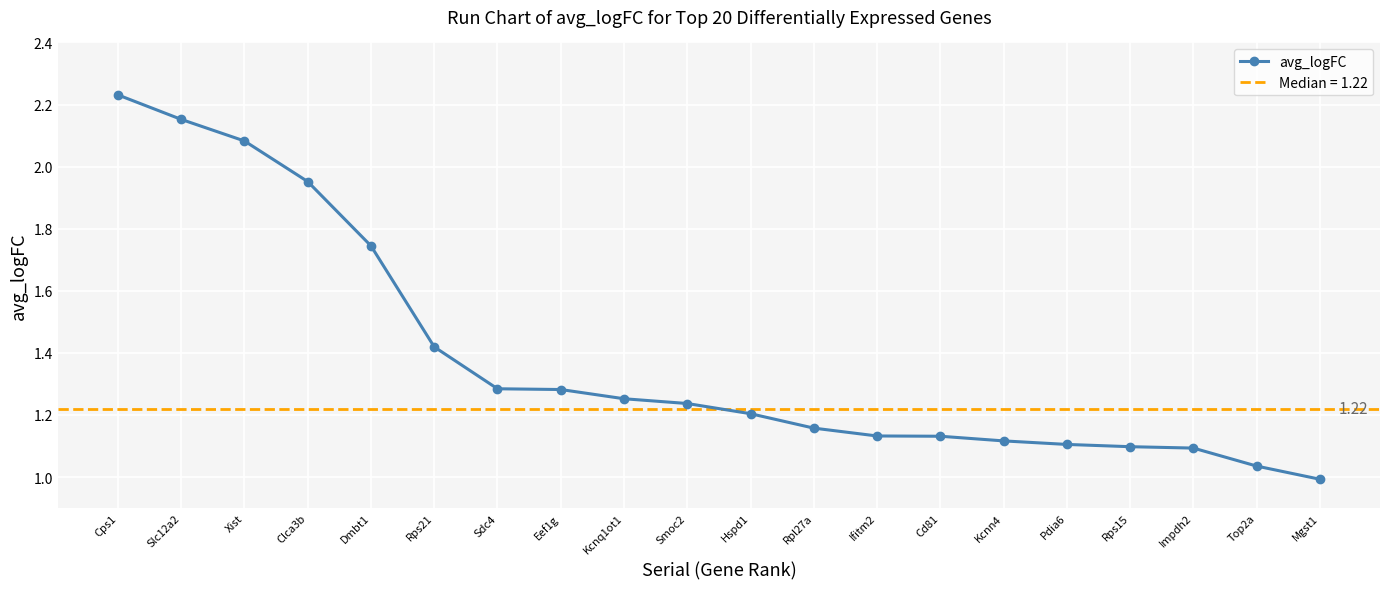

Is it true that the value at Dmbt1 is 1.7?

True